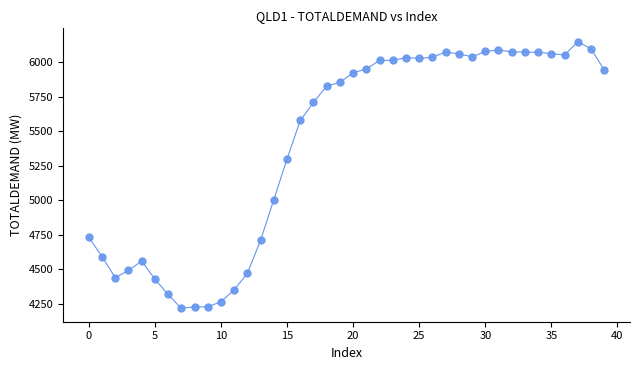

What is the range of Y values (max minus min)?

1934.5